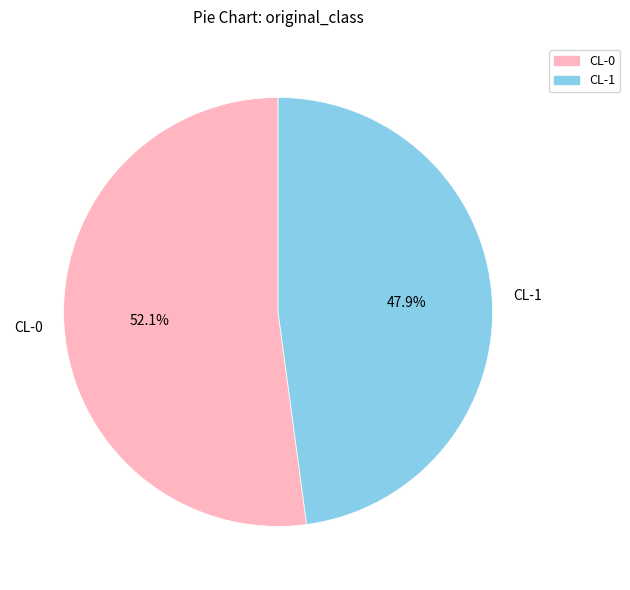

True or false: CL-1 accounts for 48% of the total.

True